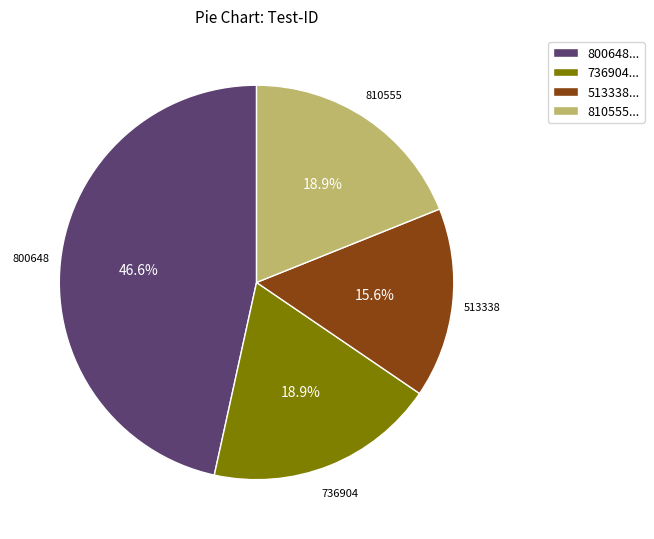

What is the ratio of the value at 810555... to the value at 736904...?

1.0